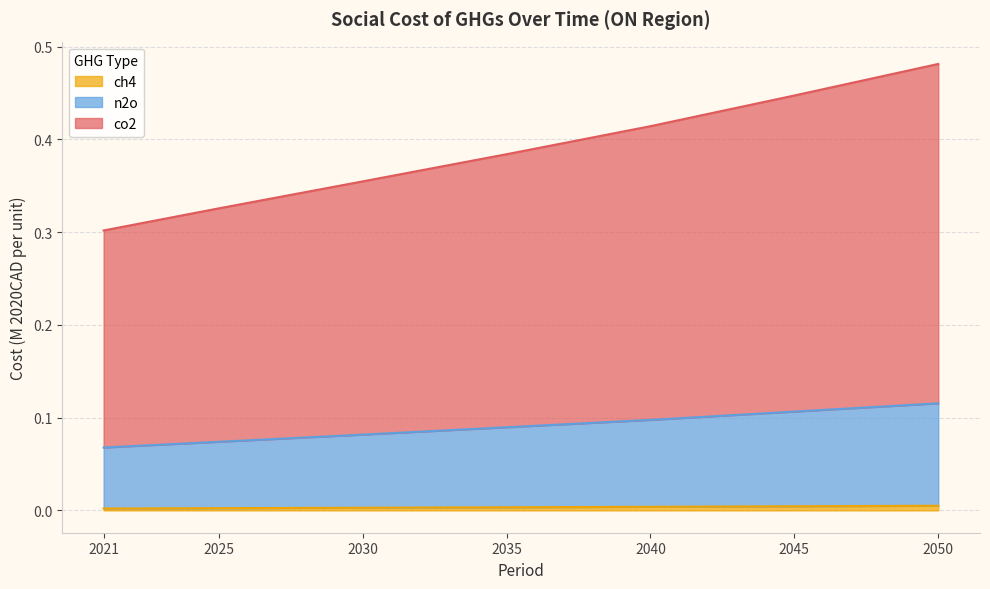

Reading left to right, list all the values displayed in this chart.

co2: 2021=0.3	2025=0.3	2030=0.4	2035=0.4	2040=0.4	2045=0.4	2050=0.5
ch4: 2021=0.0	2025=0.0	2030=0.0	2035=0.0	2040=0.0	2045=0.0	2050=0.0
n2o: 2021=0.1	2025=0.1	2030=0.1	2035=0.1	2040=0.1	2045=0.1	2050=0.1